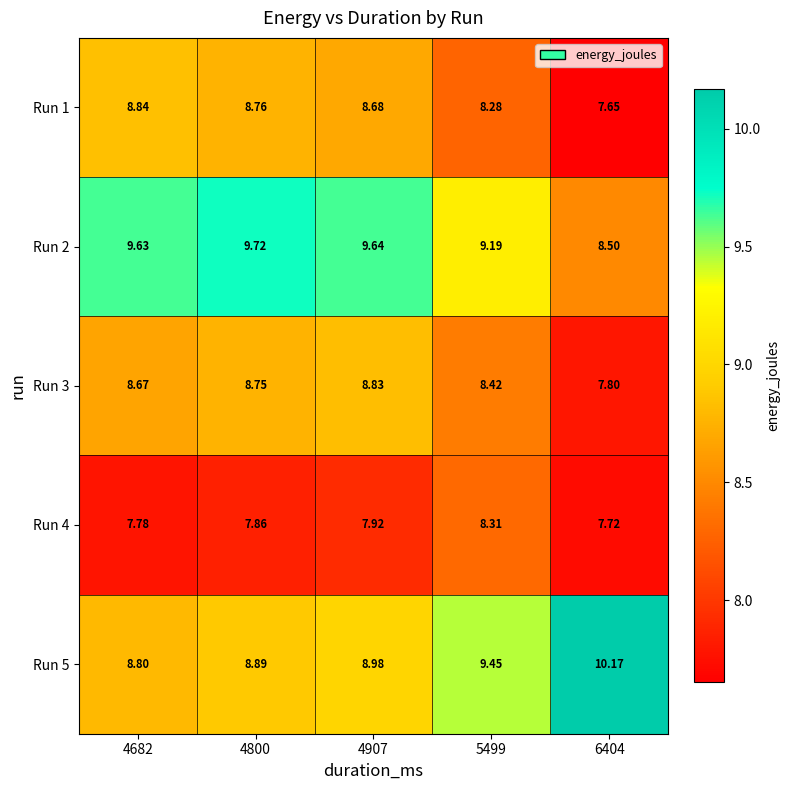

Which series has the largest total across all categories?

Run 2